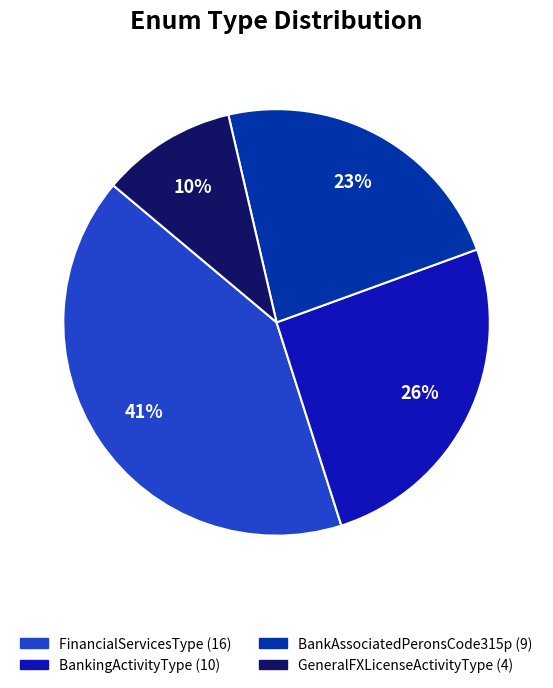

To the nearest percent, what is the combined percentage of BankAssociatedPeronsCode315p and BankingActivityType?

49%